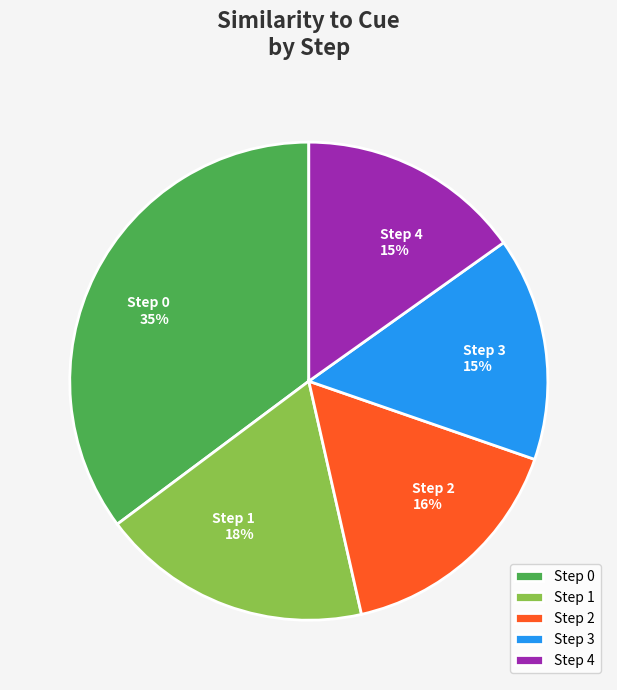

Count the number of slices in the pie.

5